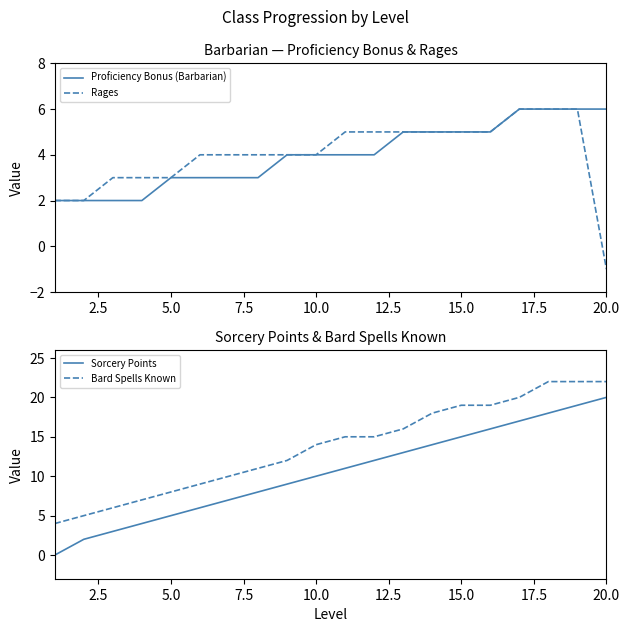

What are all the series names shown in the legend?

Proficiency Bonus (Barbarian), Rages, Sorcery Points, Bard Spells Known